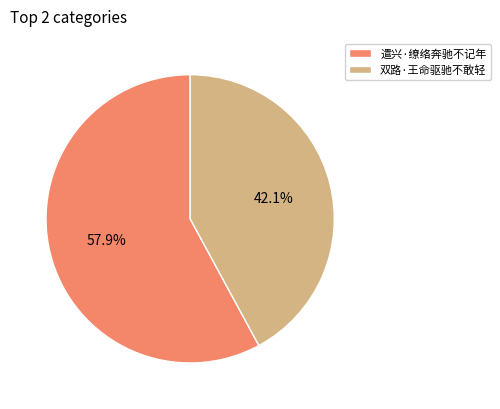

Approximately how many times larger is the value at 双路·王命驱驰不敢轻 compared to 遣兴·缭络奔驰不记年?

0.7